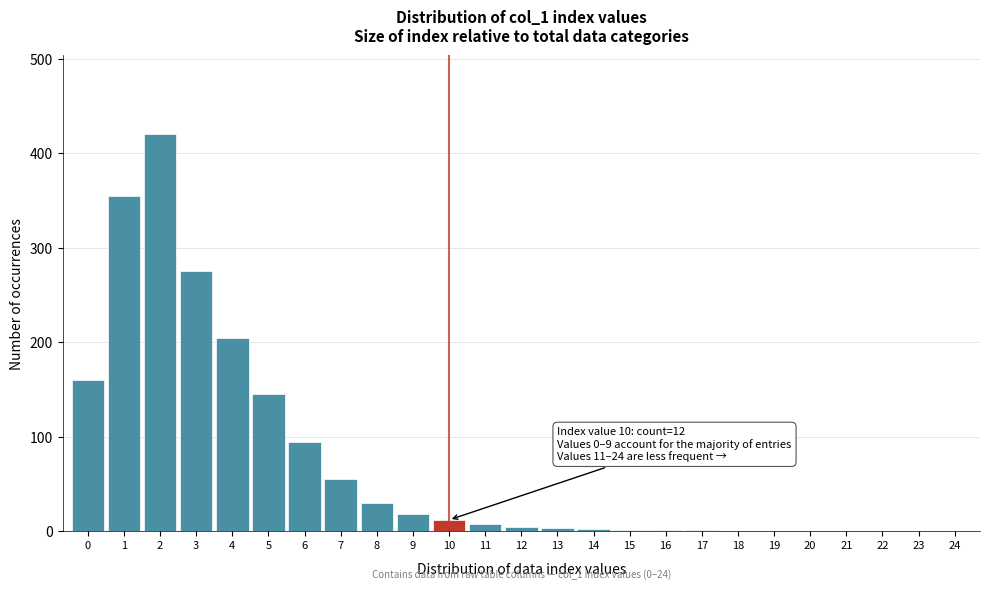

What is the greatest value displayed?

420